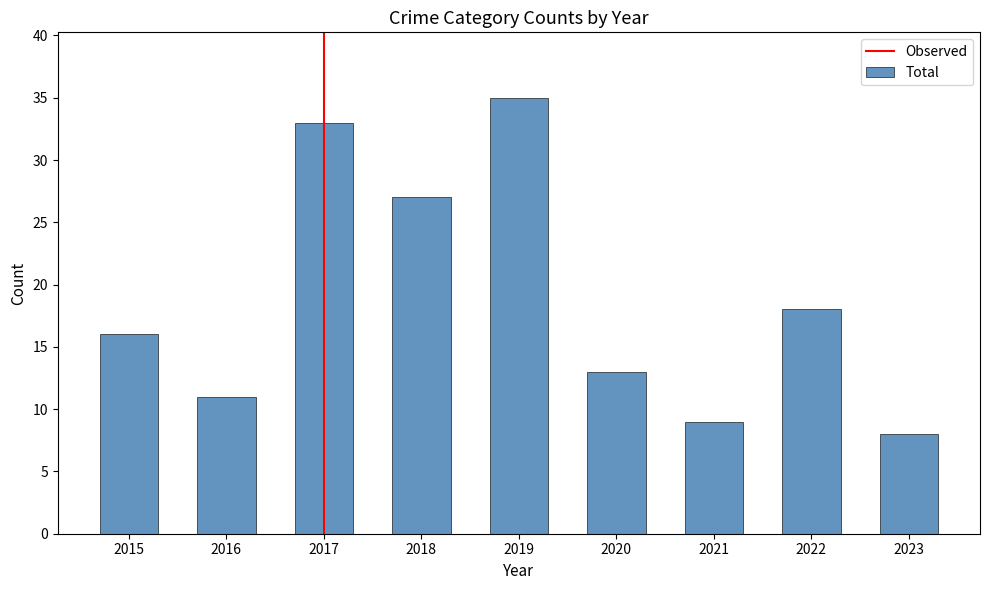

True or false: the data shows 18 at 2022.

True